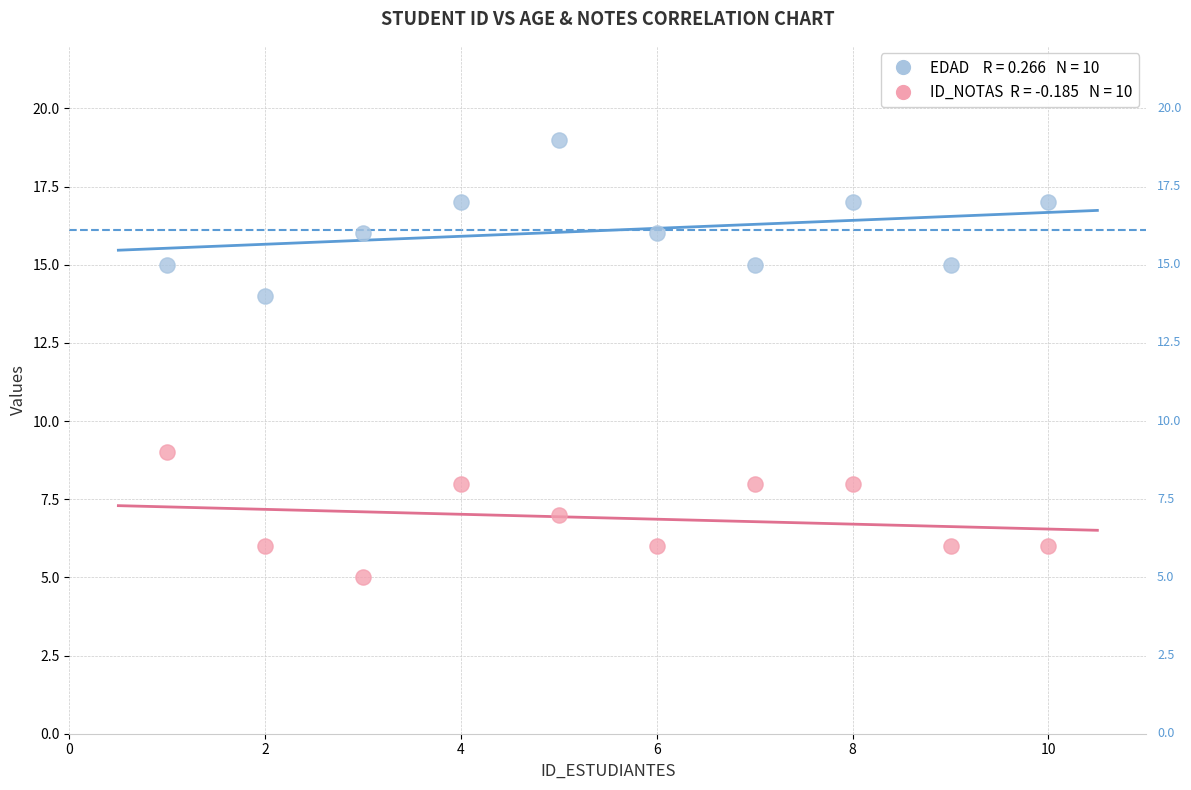

Across all data points, what is the range of Y values (max minus min)?

14